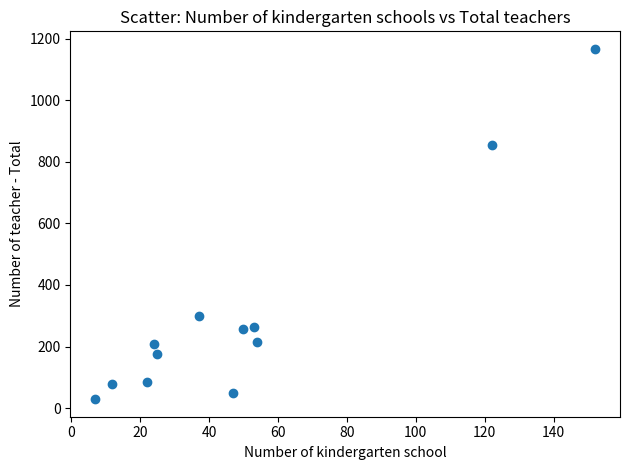

What is the range of Y values (max minus min)?

1138